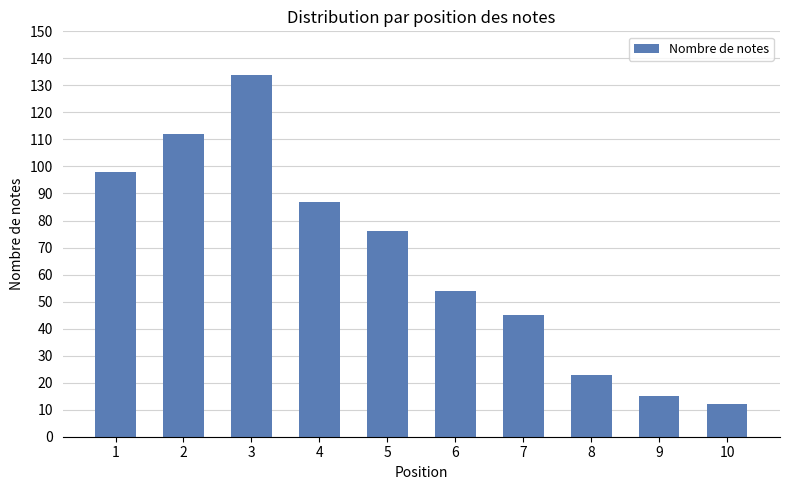

List the labels in order of value, smallest first.

10, 9, 8, 7, 6, 5, 4, 1, 2, 3